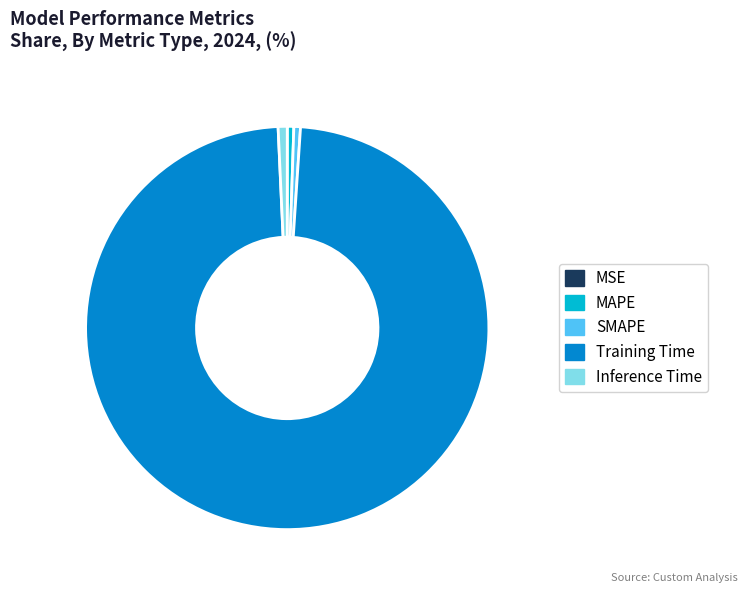

Between Training Time and Inference Time, which is larger?

Training Time